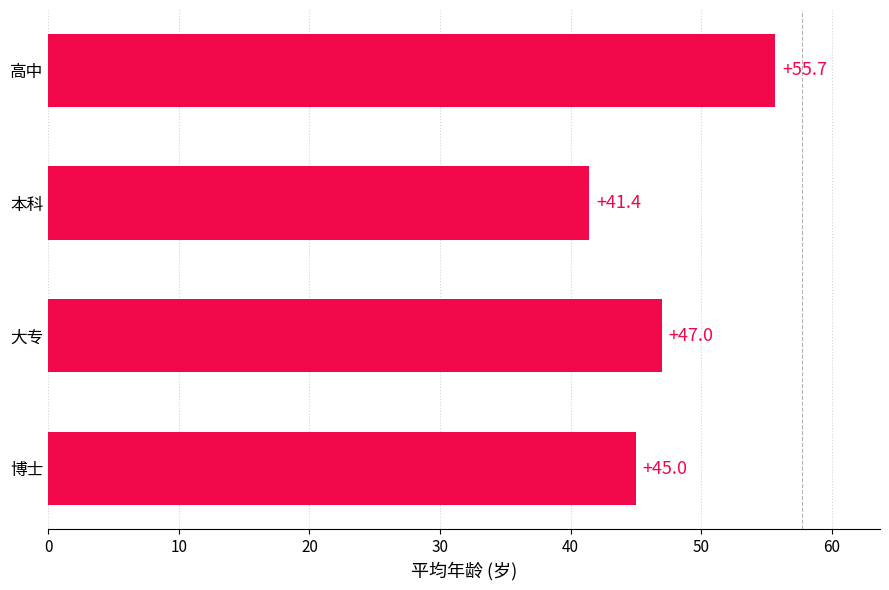

Approximately how many times larger is the value at 博士 compared to 本科?

1.1